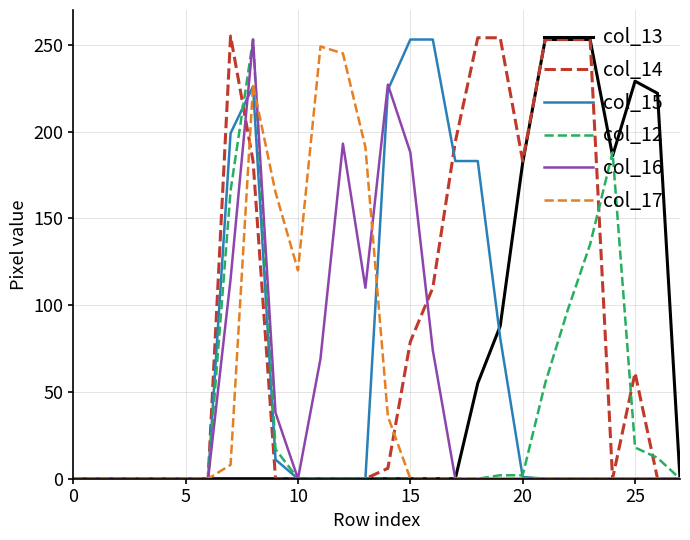

Which series has the largest total across all categories?

col_14